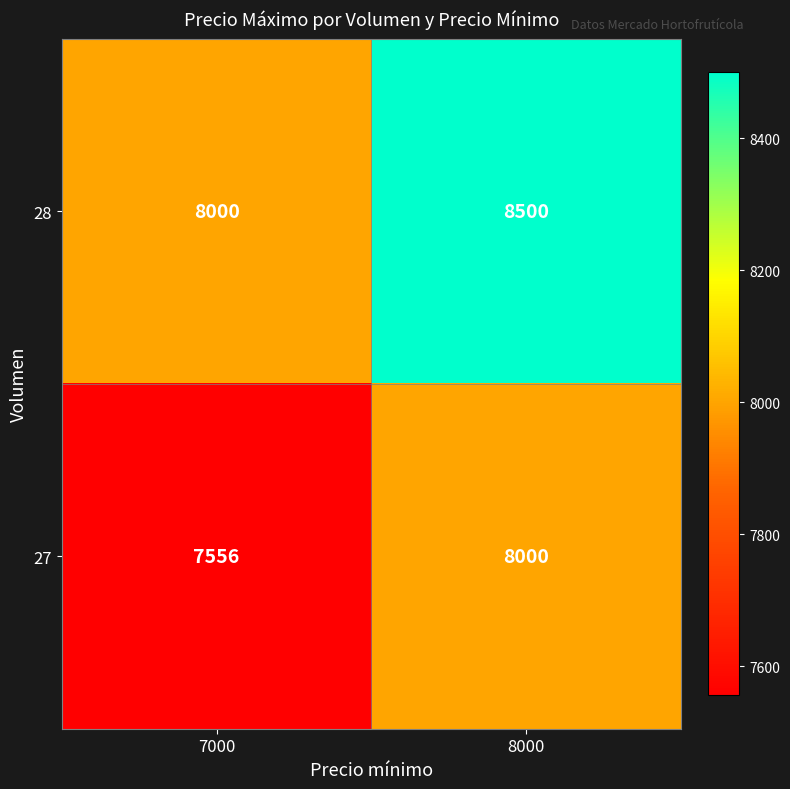

Is it true that 28 equals 8000 at 7000?

True